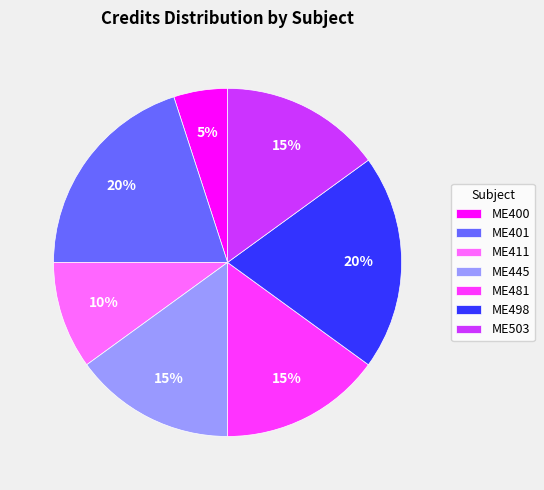

Approximately how many times larger is the value at ME401 compared to ME498?

1.0